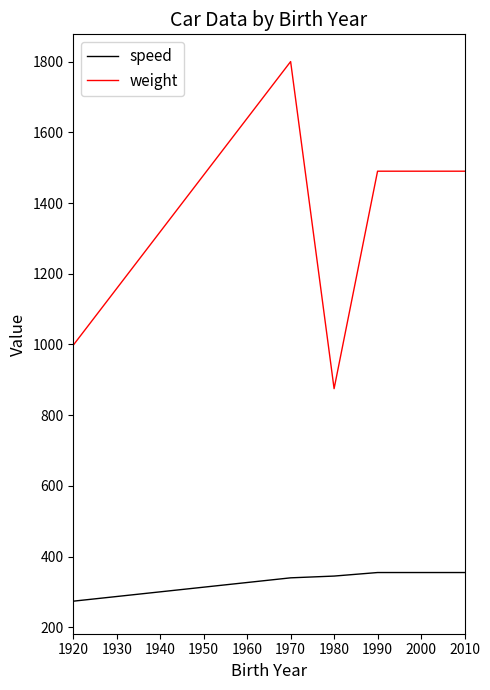

What is the value of the weight point at the 5th from the left?

1490